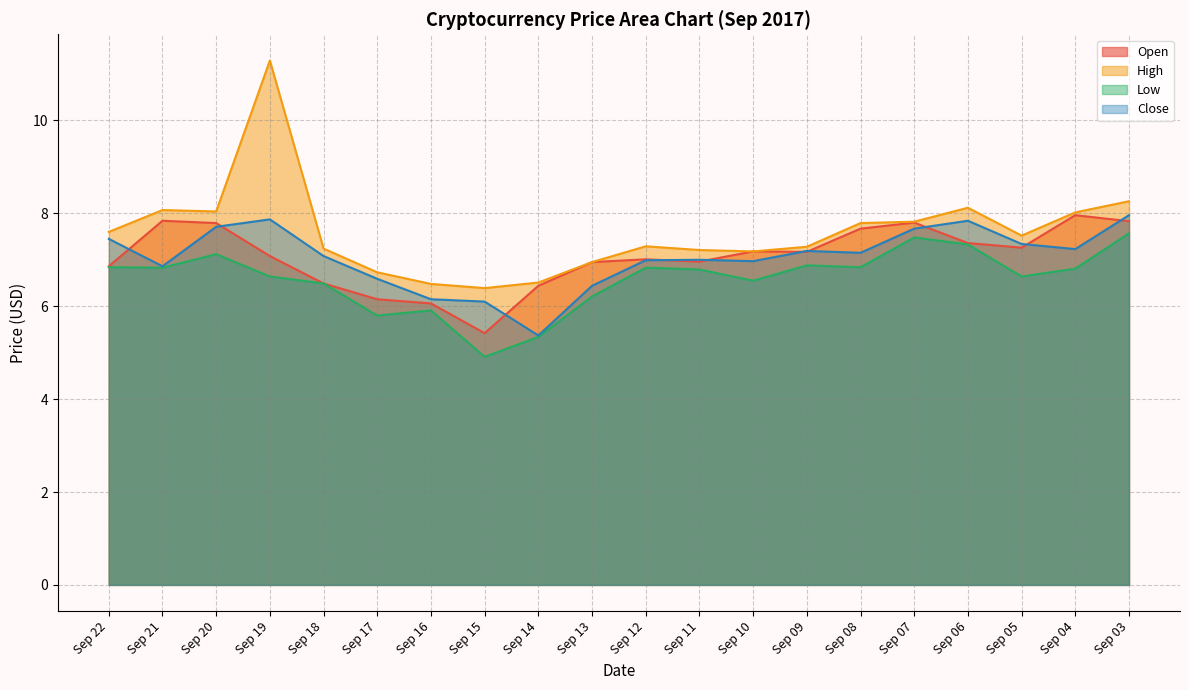

Which series has the largest range (max minus min)?

High